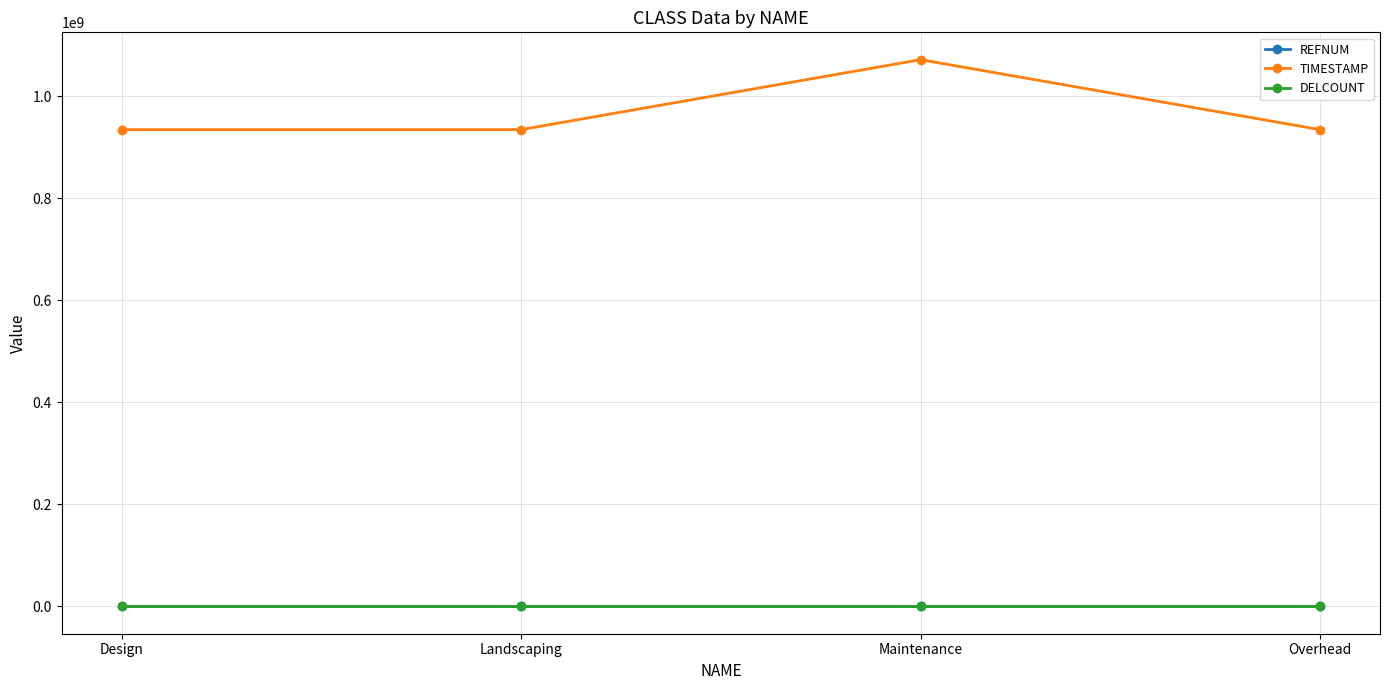

Which category has the highest value across all series?

Maintenance